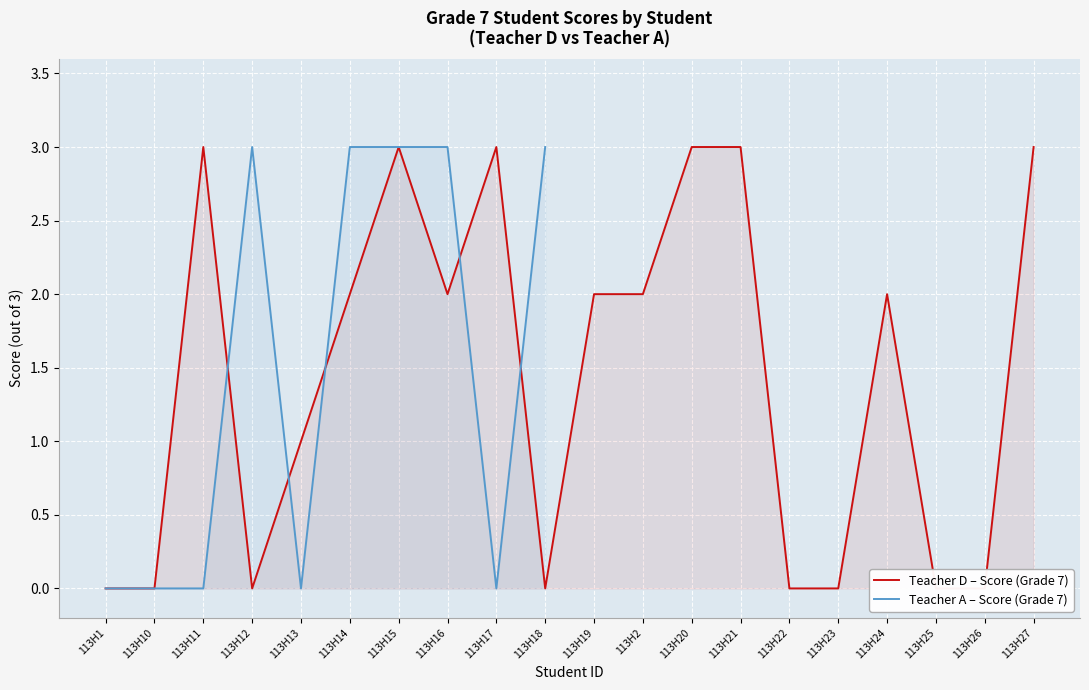

What is the sum of the values at 113H13 and 113H15?

3